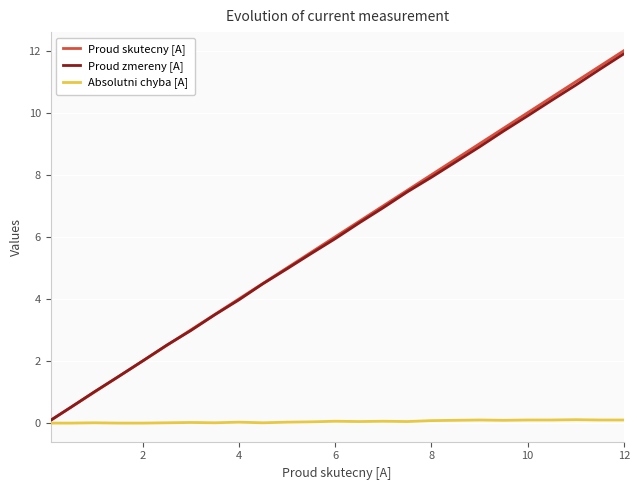

Which series has the largest range (max minus min)?

Proud skutecny [A]